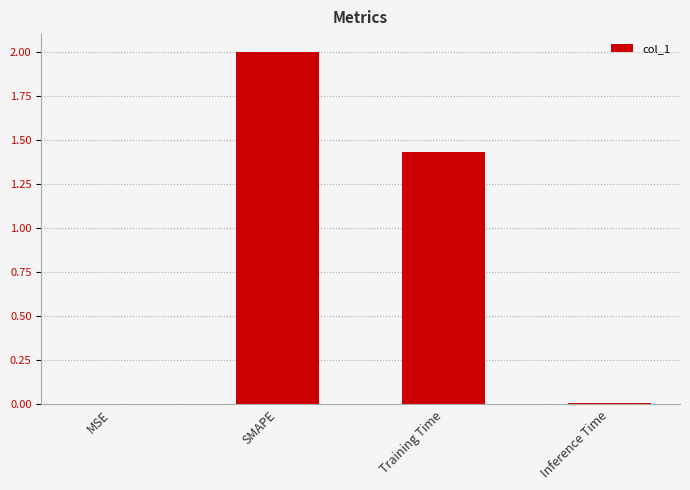

What is the sum of all values?

3.4